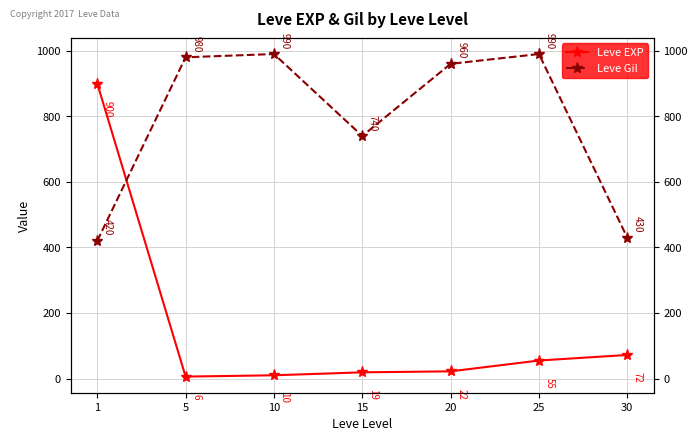

Reading left to right, what are all the values shown in this chart?

Leve EXP: 900	6	10	19	22	55	72
Leve Gil: 420	980	990	740	960	990	430